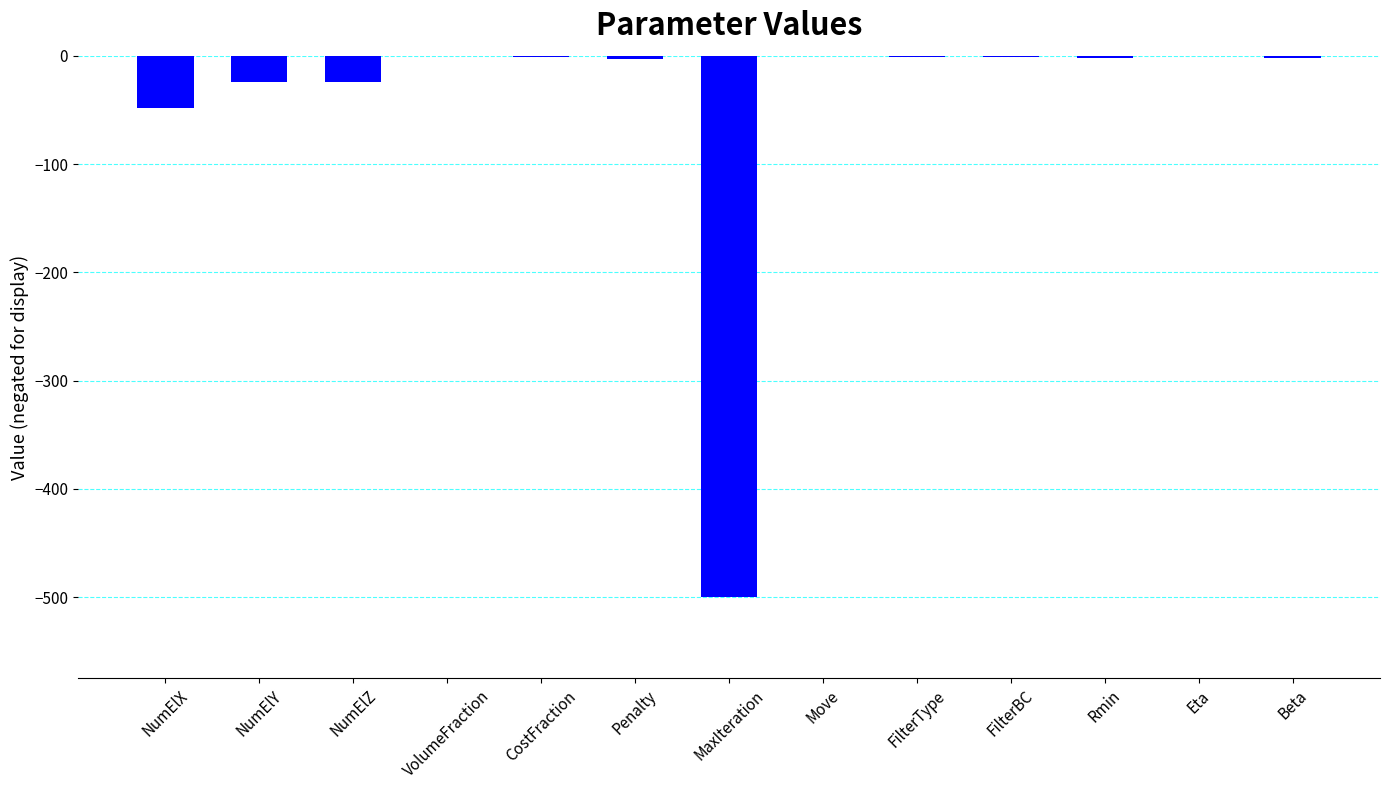

What is the average value?

-46.6